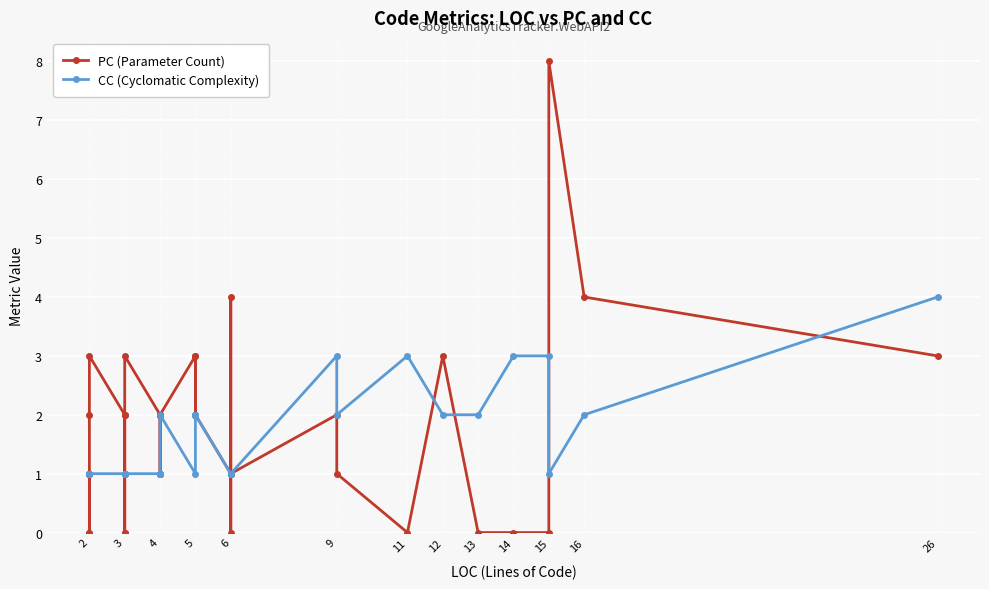

What is the difference between the maximum and minimum values in the CC (Cyclomatic Complexity) series?

3